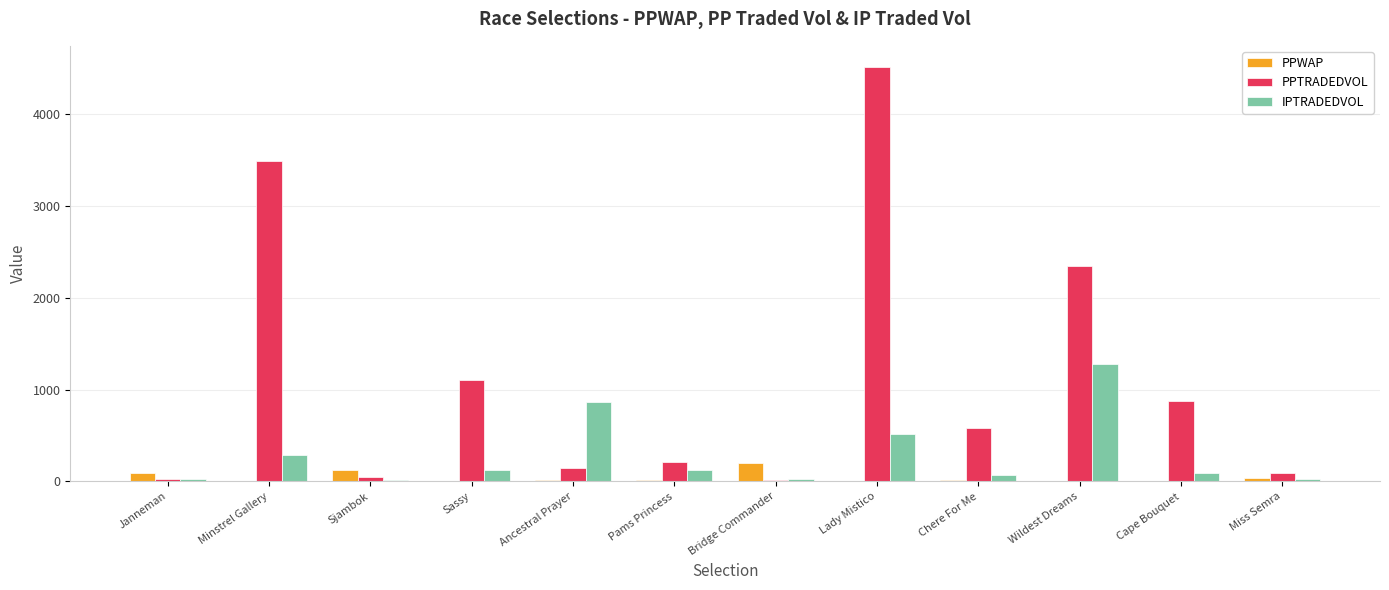

Does the chart contain stacked bars?

No